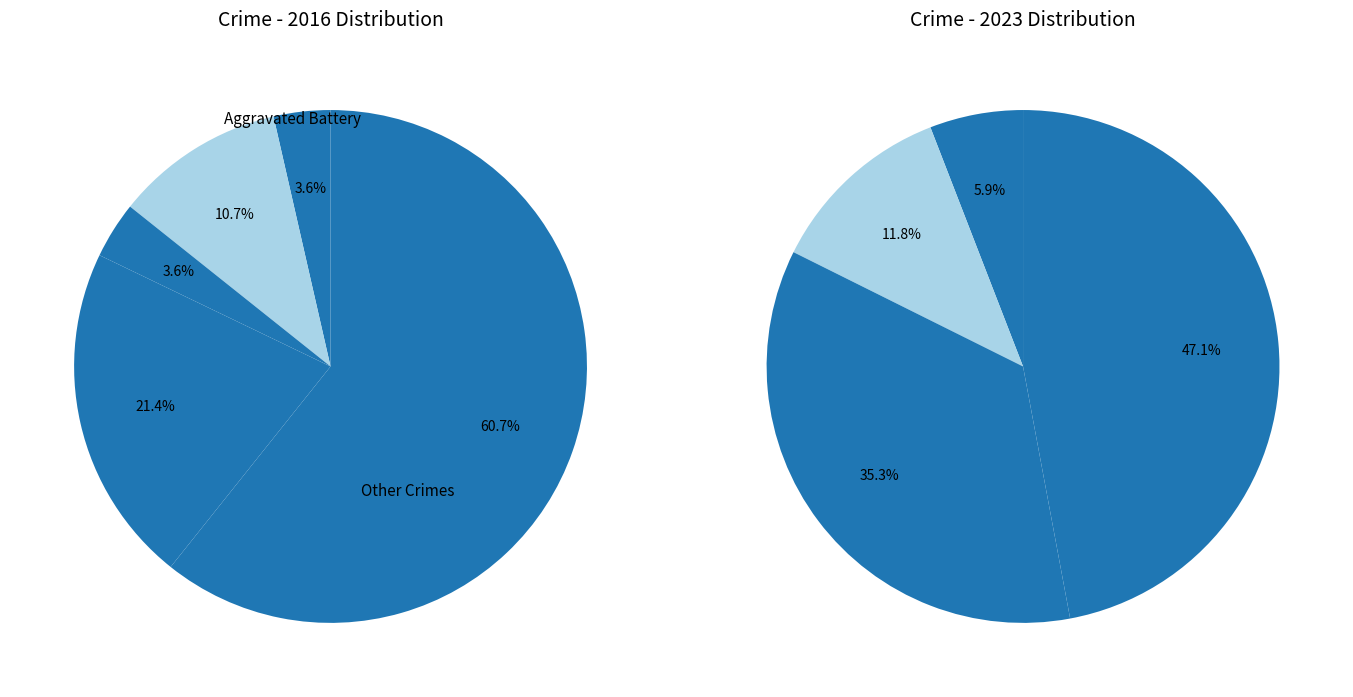

Count the number of slices in the pie.

5